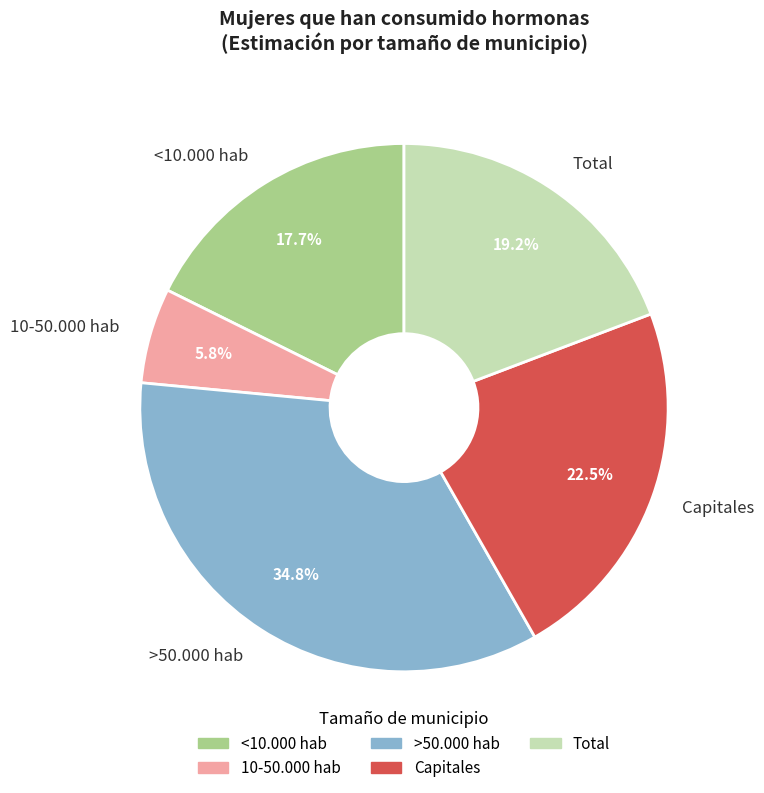

To the nearest percent, what is the difference between the largest and smallest slice percentages?

29%